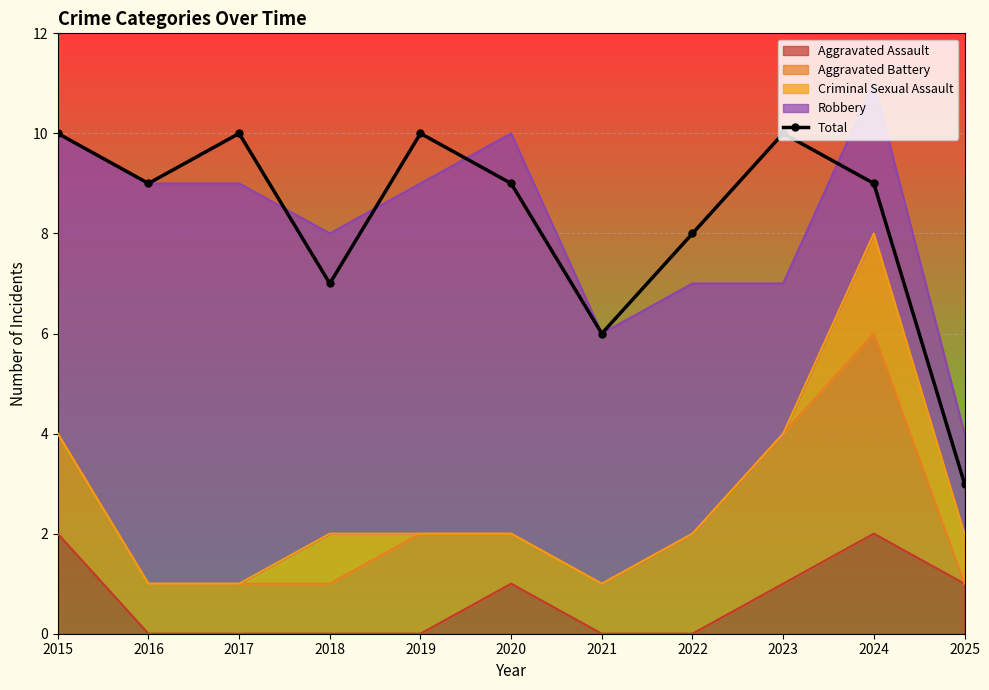

The value at 2023 is 3. True or false?

False